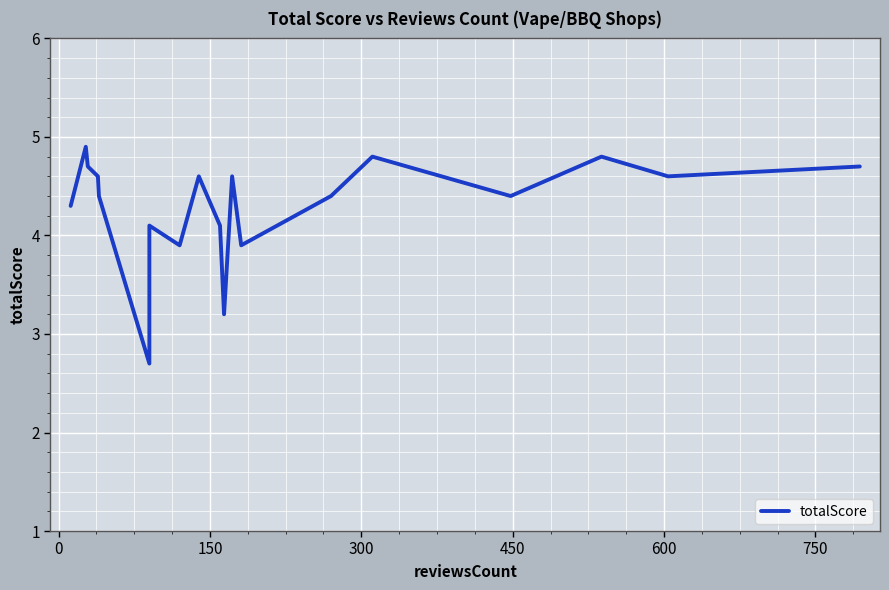

Reading left to right, list all the values displayed in this chart.

4.3	4.9	4.7	4.6	4.4	2.7	4.1	3.9	4.6	4.1	3.2	4.6	3.9	4.4	4.8	4.4	4.8	4.6	4.7